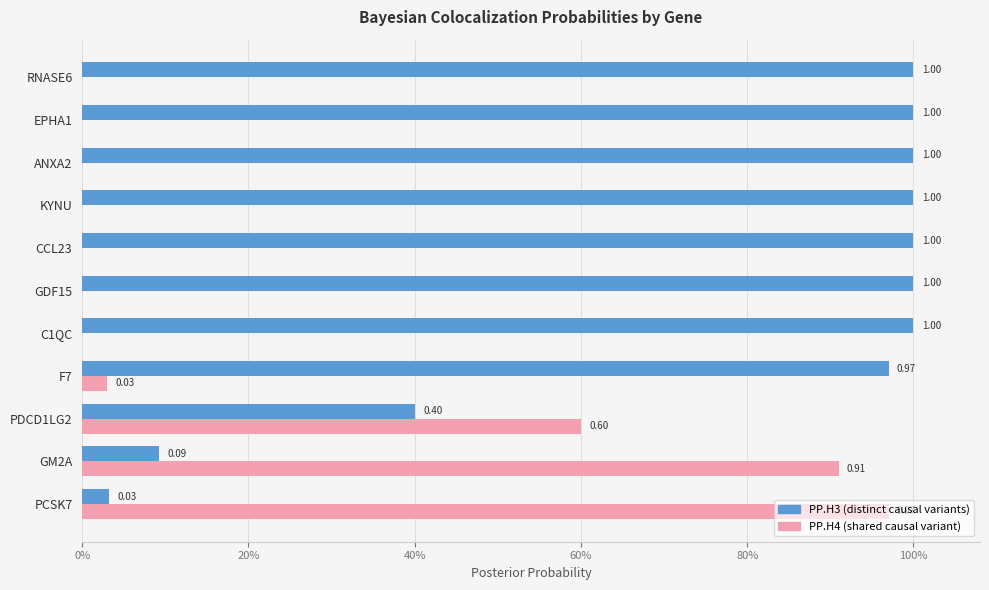

What are all the series names shown in the legend?

PP.H3 (distinct causal variants), PP.H4 (shared causal variant)